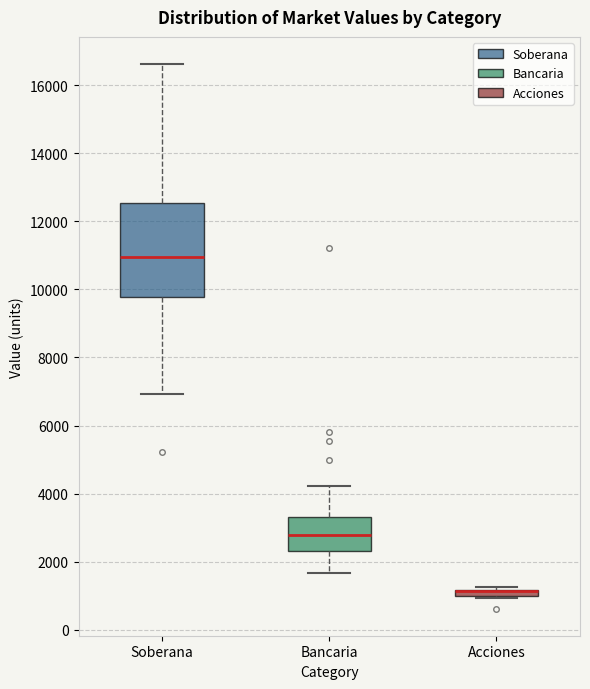

Where is the lower edge of the box for Acciones on the y-axis? The values are not printed on the chart, so give them approximately, as read against the axis.

1000